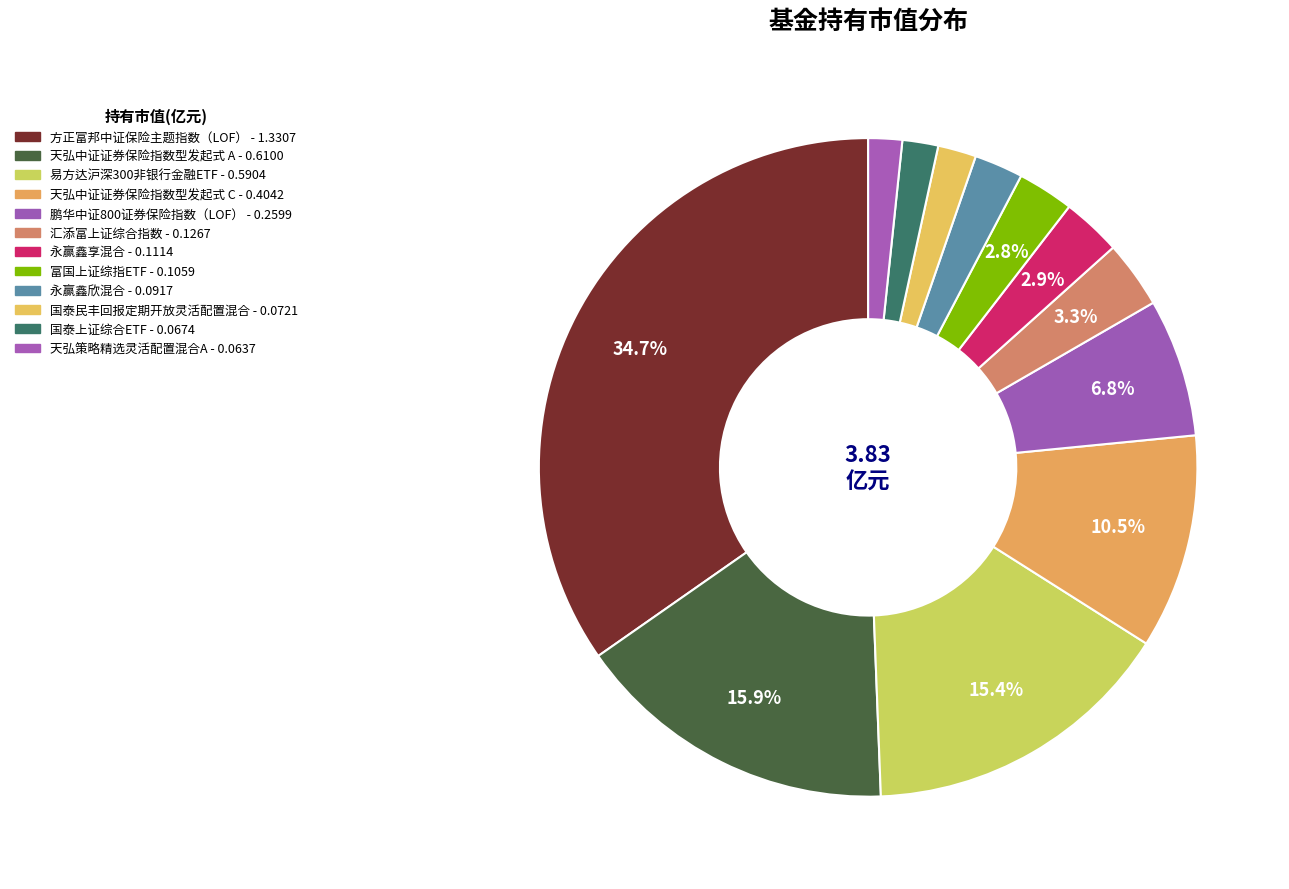

Does 天弘中证证券保险指数型发起式 A account for over 50% of the chart?

No